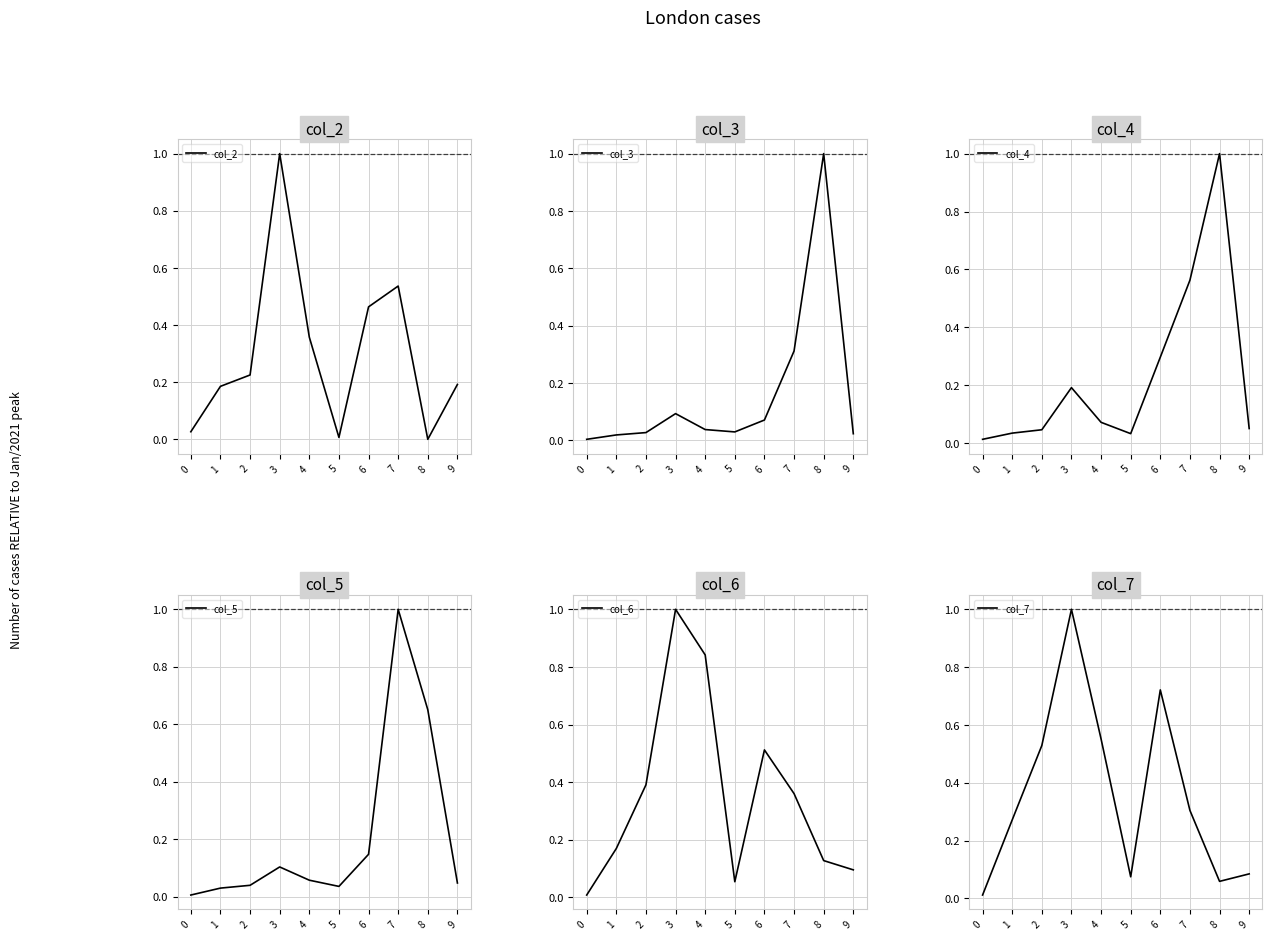

Rank the categories by col_7 value from highest to lowest.

3, 6, 4, 2, 7, 1, 9, 5, 8, 0